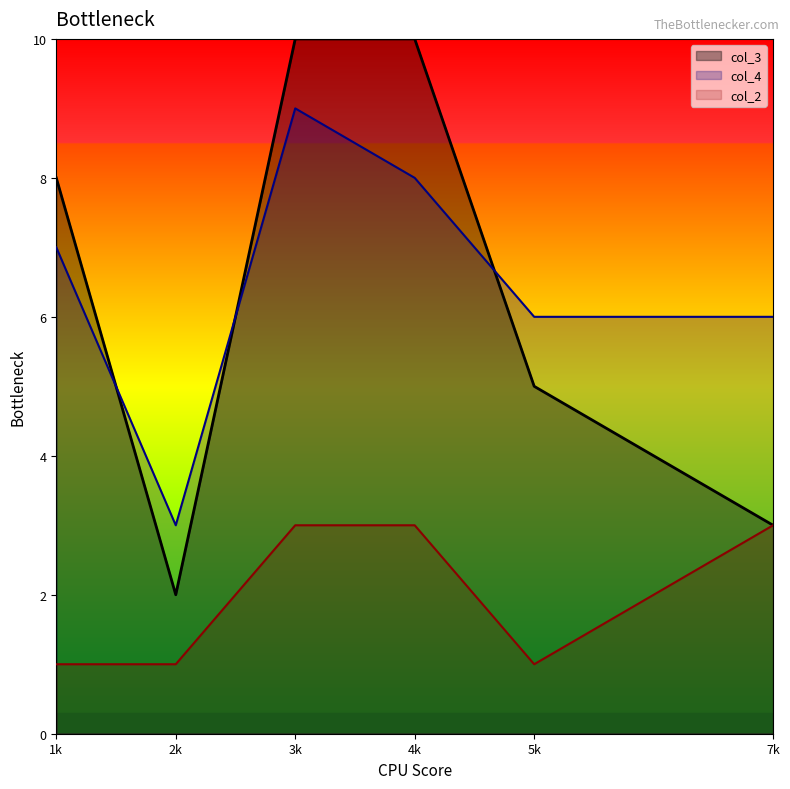

What is the difference between the highest and lowest values at 1k?

7